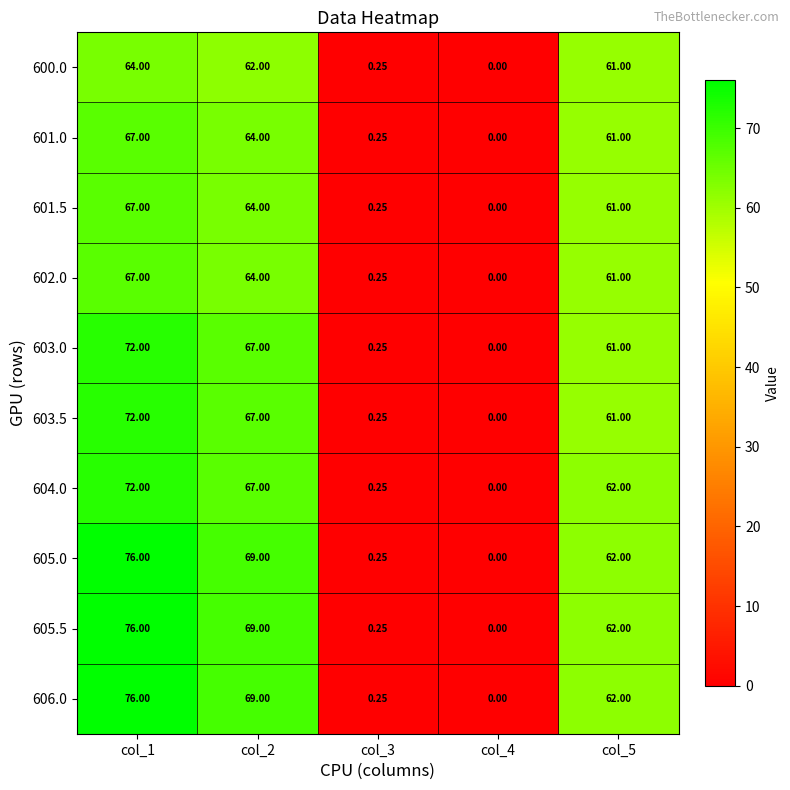

Is the value of 605.0 at col_2 greater than the value of 604.0 at col_5?

Yes